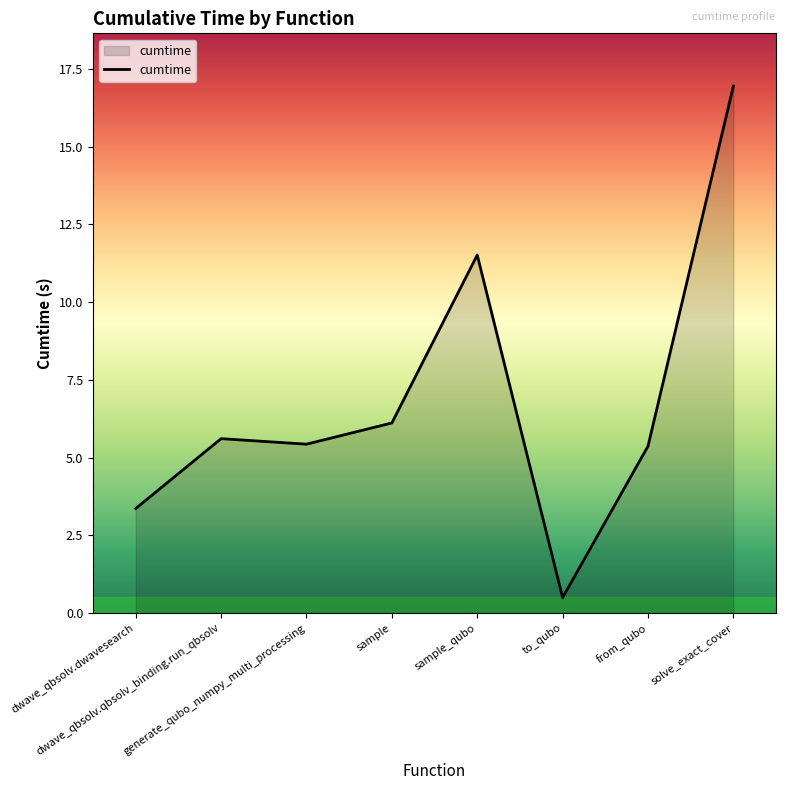

Between from_qubo and sample, which is larger?

sample